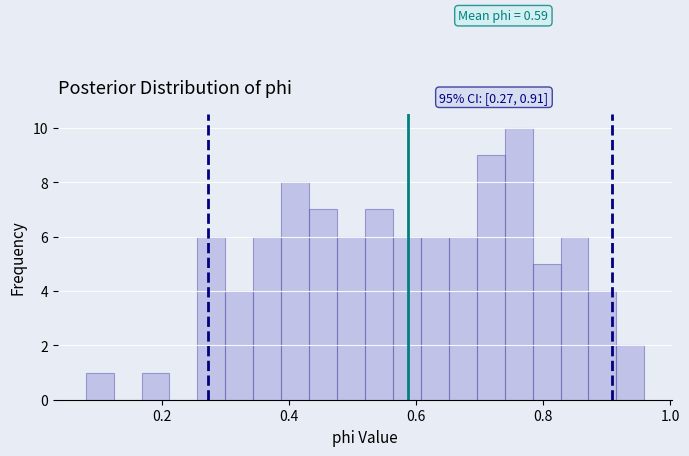

Read against the x-axis, roughly where is the centre of the tallest bar?

0.76